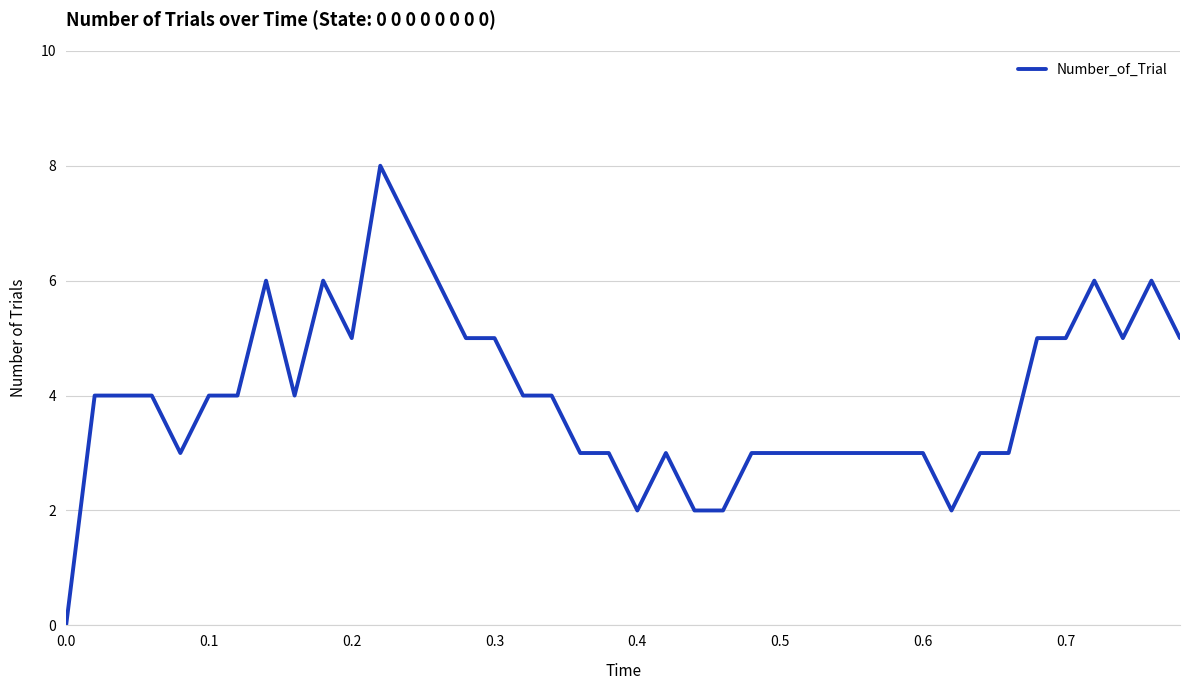

Reading left to right, transcribe all the data shown in this chart.

0	4	4	4	3	4	4	6	4	6	5	8	7	6	5	5	4	4	3	3	2	3	2	2	3	3	3	3	3	3	3	2	3	3	5	5	6	5	6	5